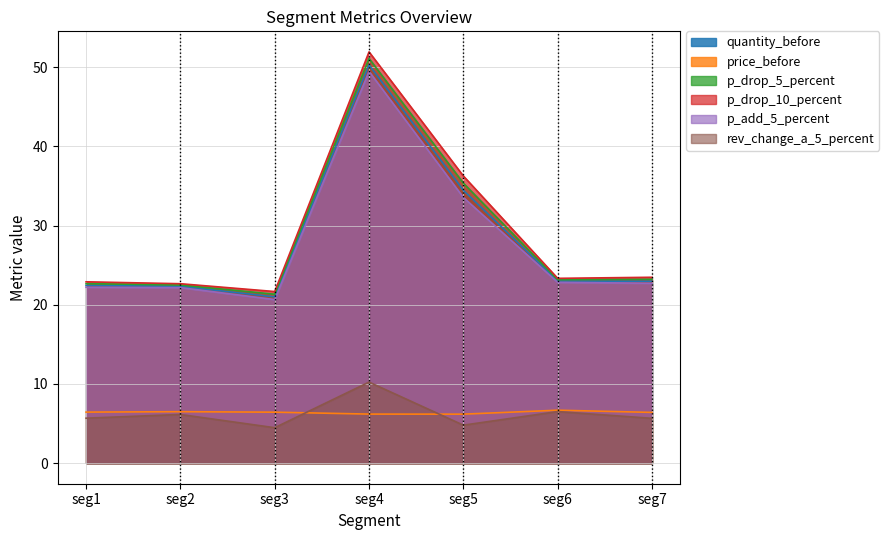

How many interior local valleys does the rev_change_a_5_percent series have?

2